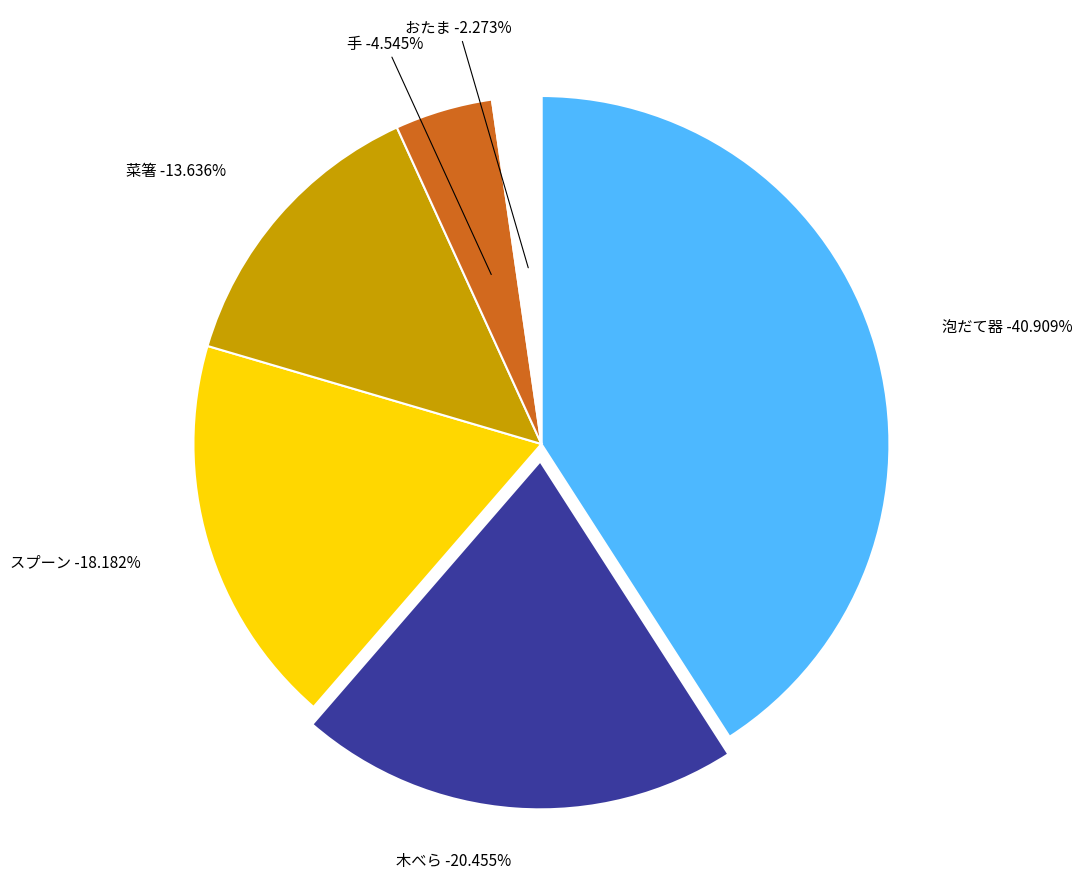

Is the sum of 菜箸 and 木べら greater than half?

No